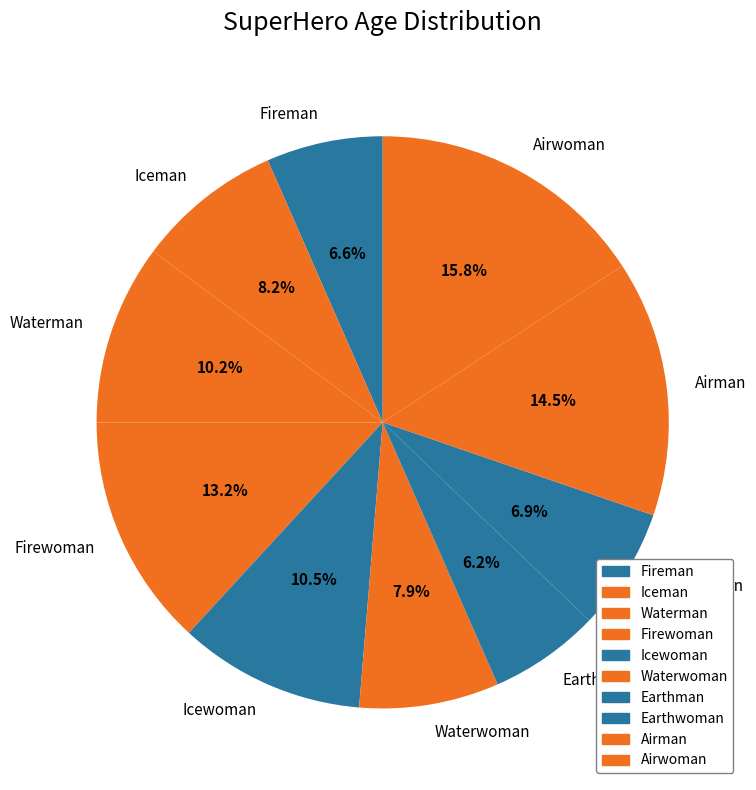

To the nearest percent, what percentage of the pie is Waterwoman?

8%